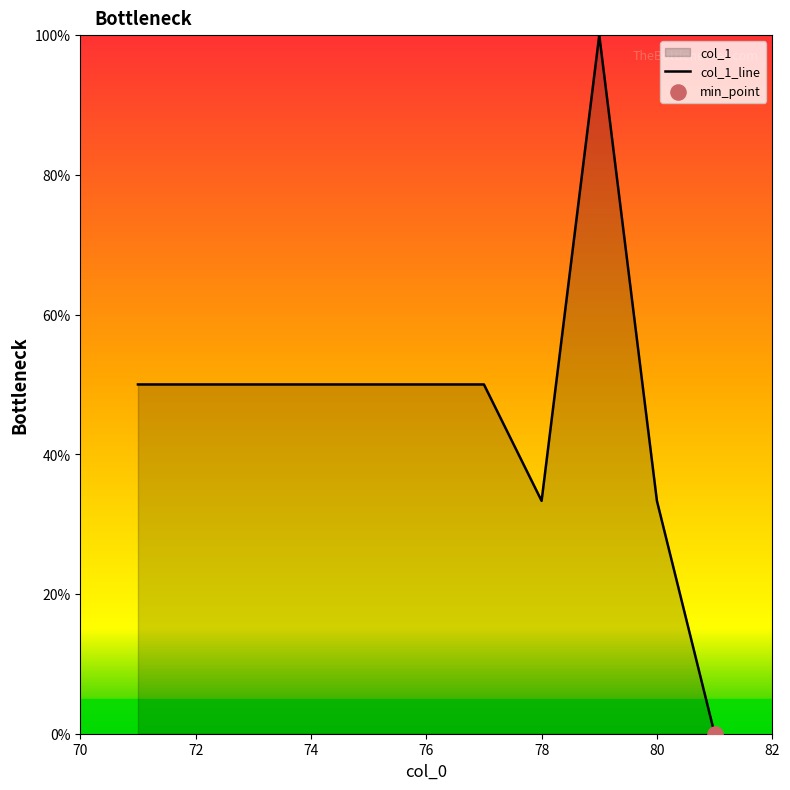

What is the change in value from 74 to 80?

-16.7